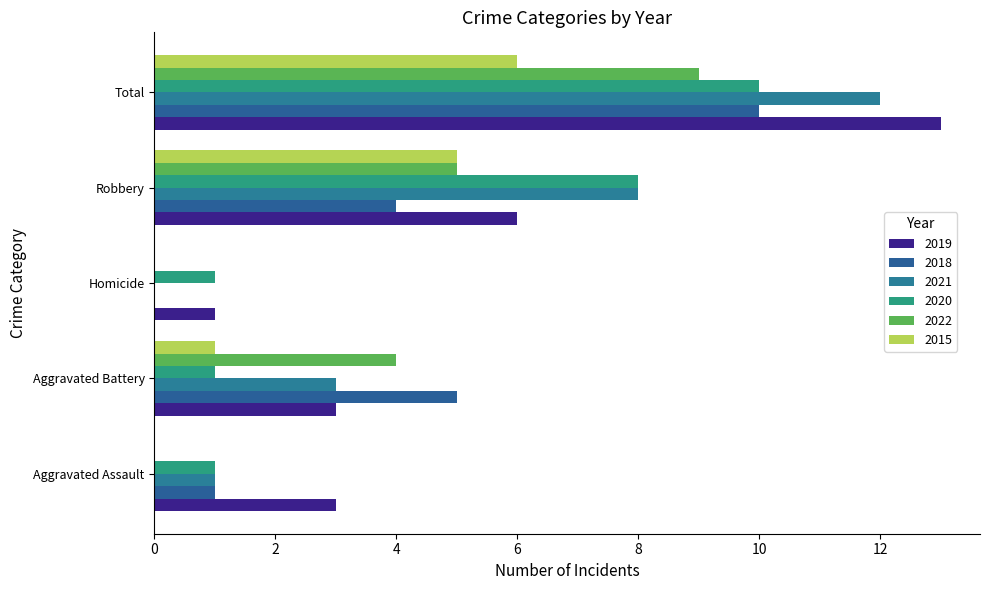

How many series are shown in this chart?

6